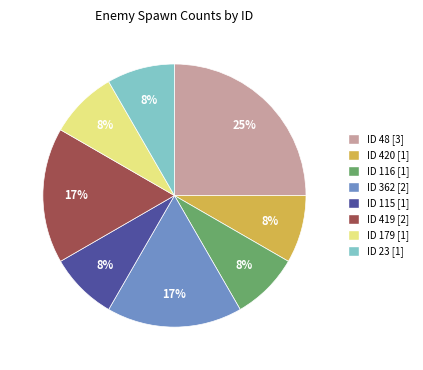

Is it true that ID 419 [2] is 31% of the pie?

False